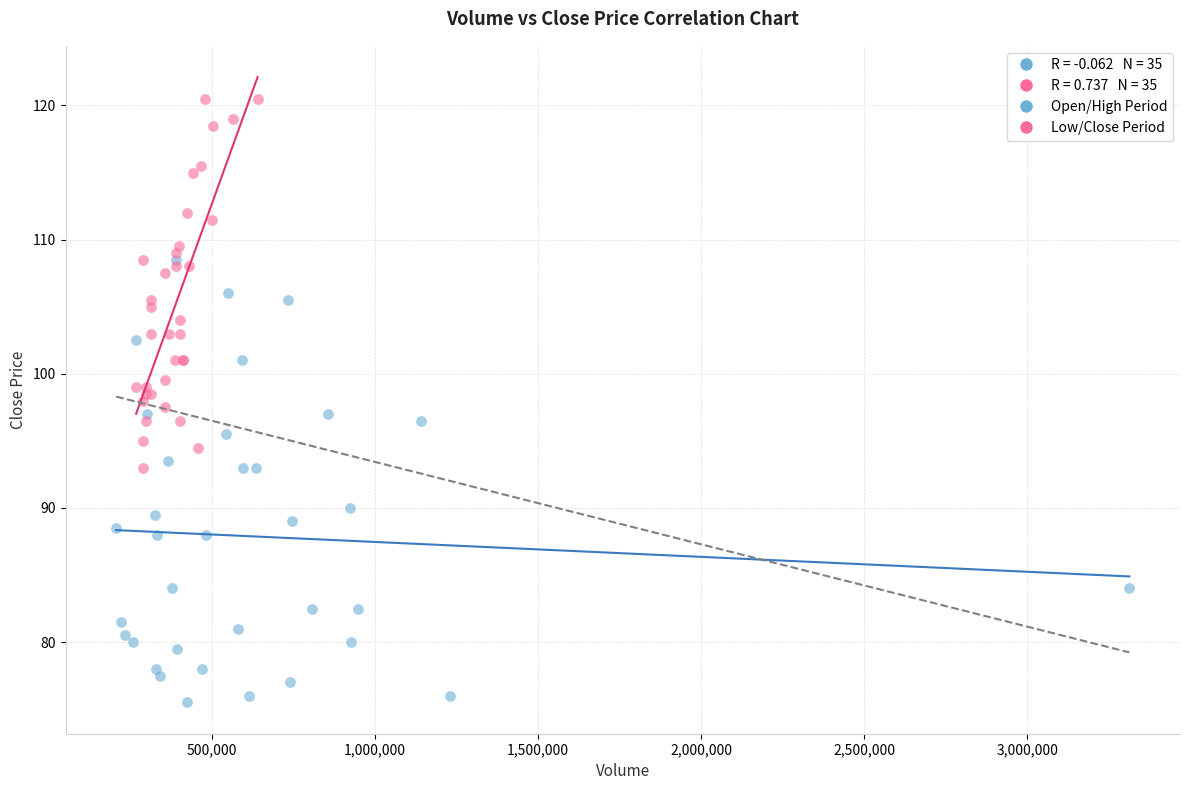

Which series contains the highest Y value?

Low/Close Period